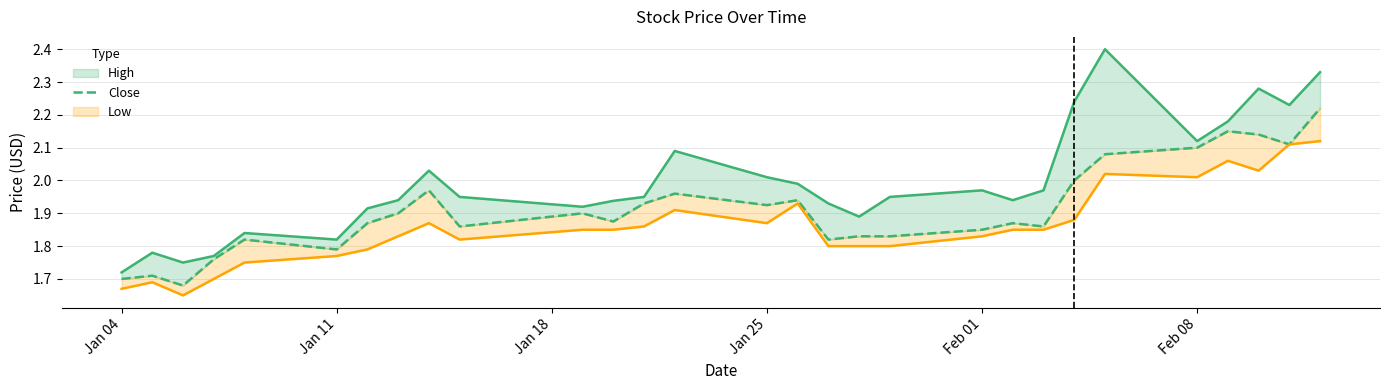

What is the minimum value shown in the chart?

1.7